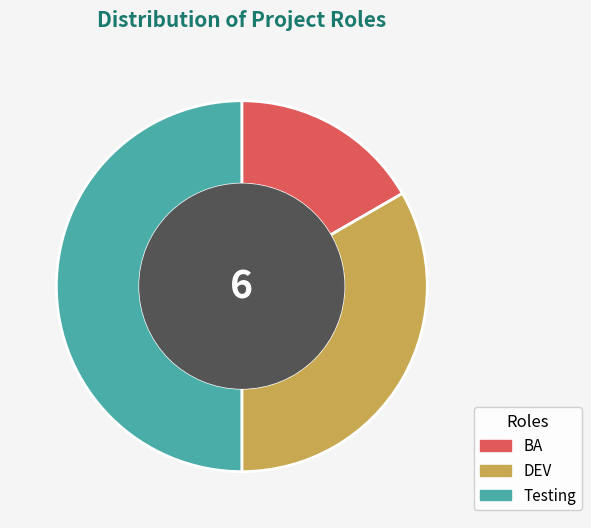

Does DEV account for over 50% of the chart?

No